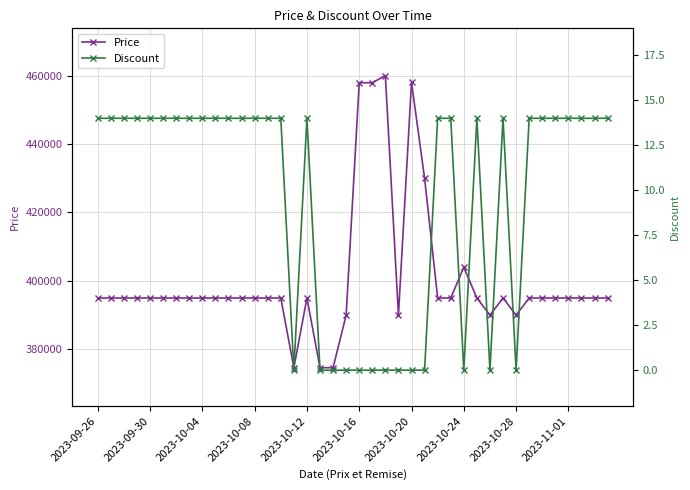

Rank the series by their average value, from lowest to highest.

Discount, Price